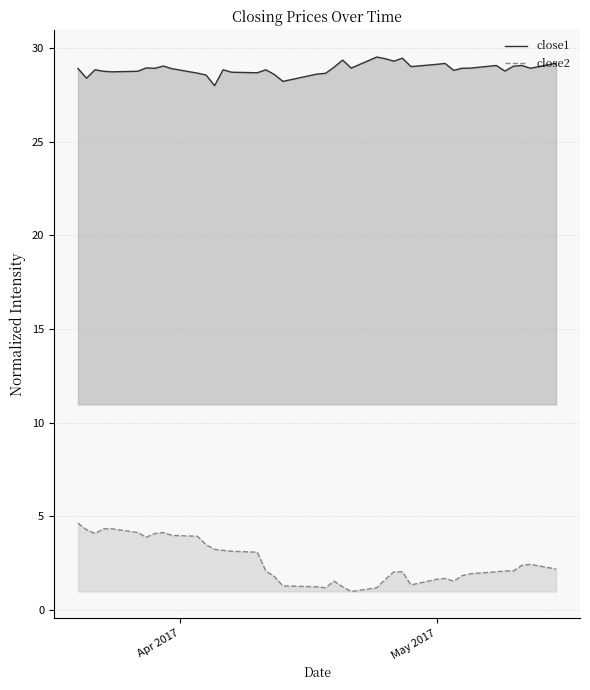

How many categories are shown in the chart?

40